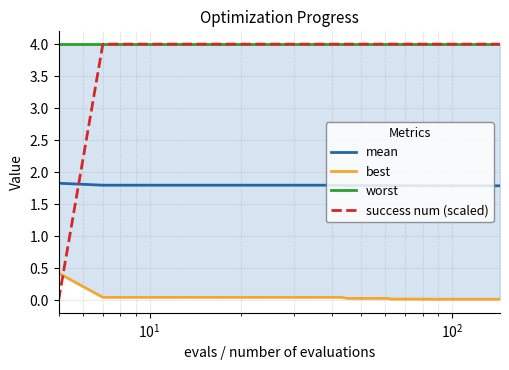

What is the maximum value for success num (scaled)?

4.0